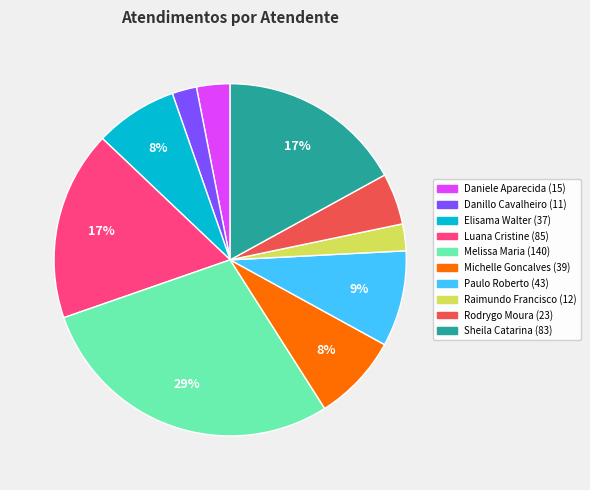

Is there a majority slice in this chart?

No